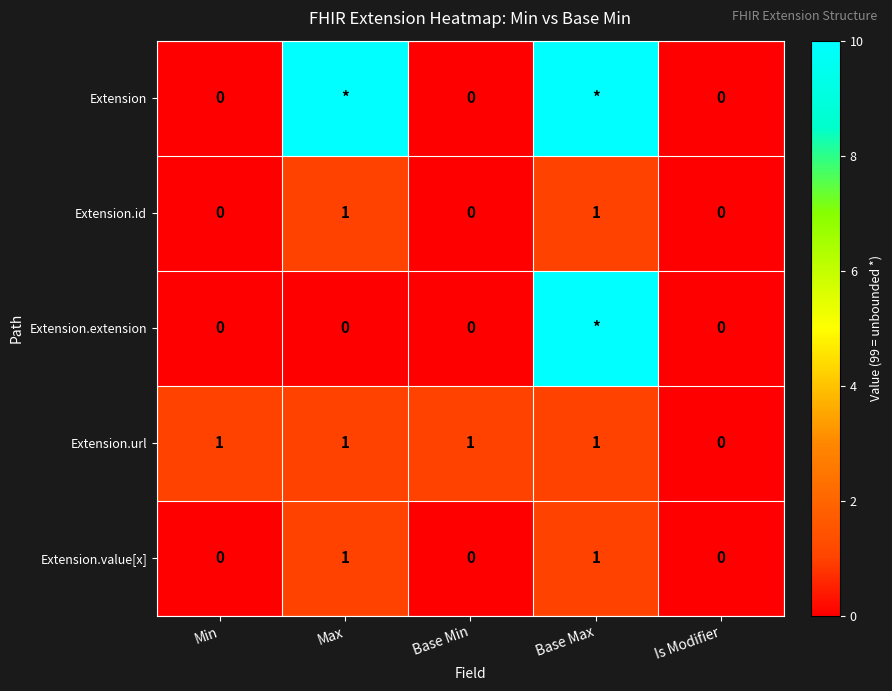

The Extension.id series shows 0 at Min. True or false?

True